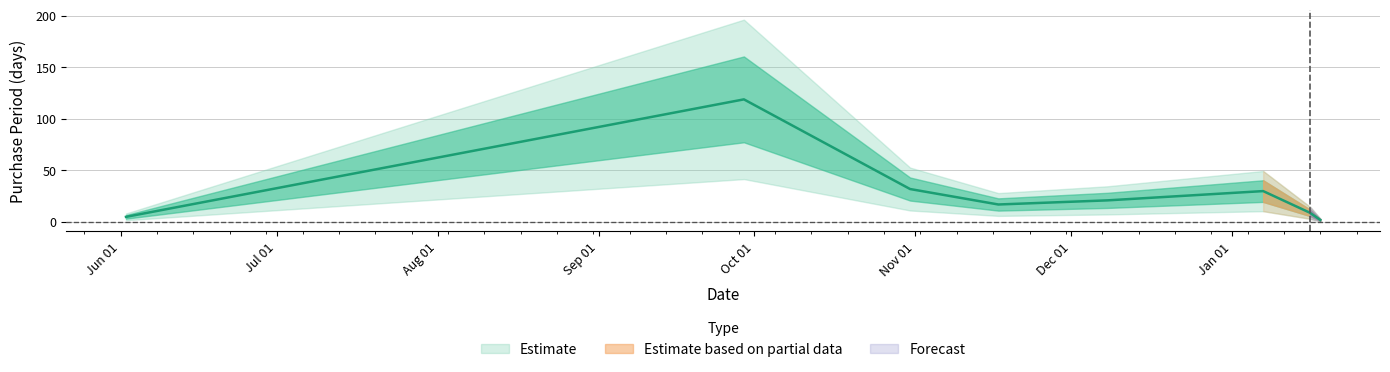

The value at 2016-01-07 is 51. True or false?

False